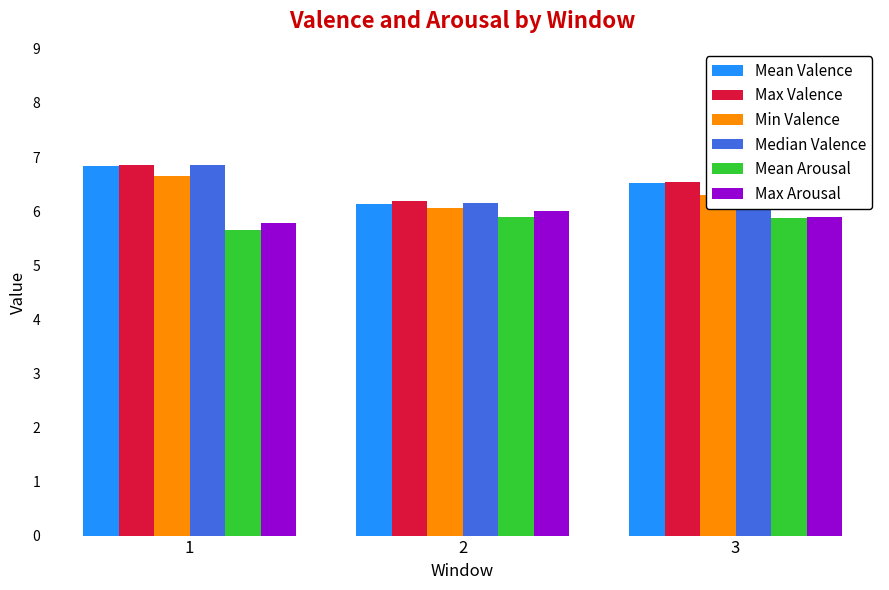

Reading left to right, transcribe all the data shown in this chart.

Mean Valence: 6.8	6.1	6.5
Max Valence: 6.9	6.2	6.5
Min Valence: 6.6	6.1	6.3
Median Valence: 6.8	6.1	6.5
Mean Arousal: 5.7	5.9	5.9
Max Arousal: 5.8	6.0	5.9